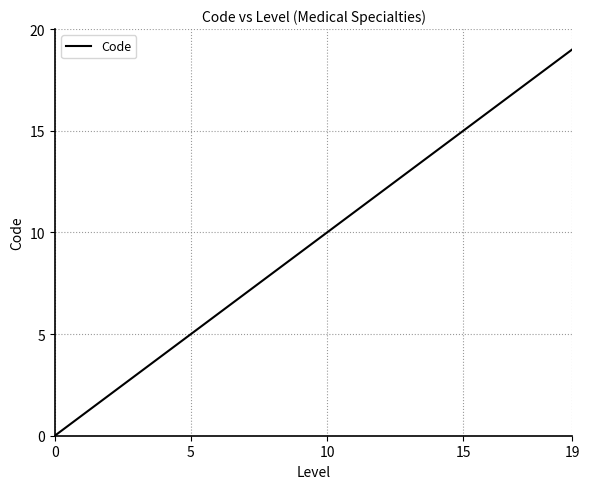

What is the difference between the maximum and minimum values?

19